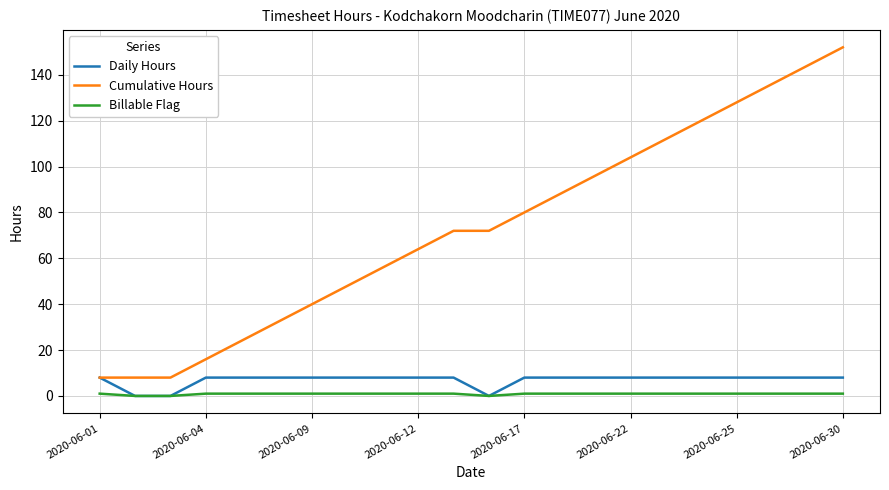

What is the maximum value shown in the chart?

152